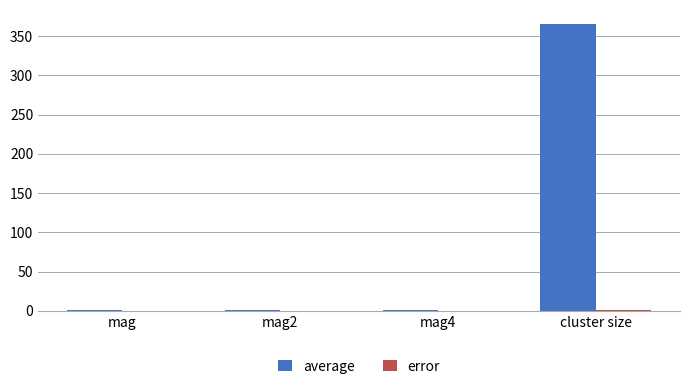

How many distinct data groups are displayed?

2